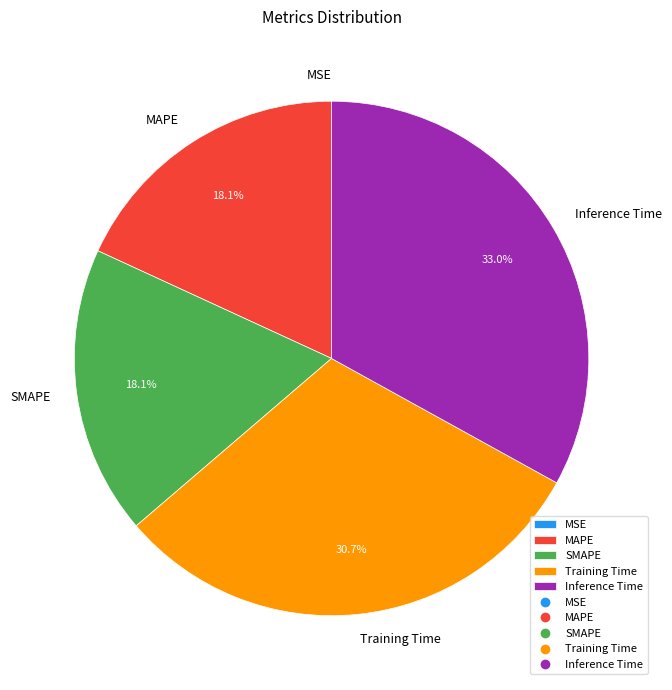

What is the largest slice in the pie chart?

Inference Time